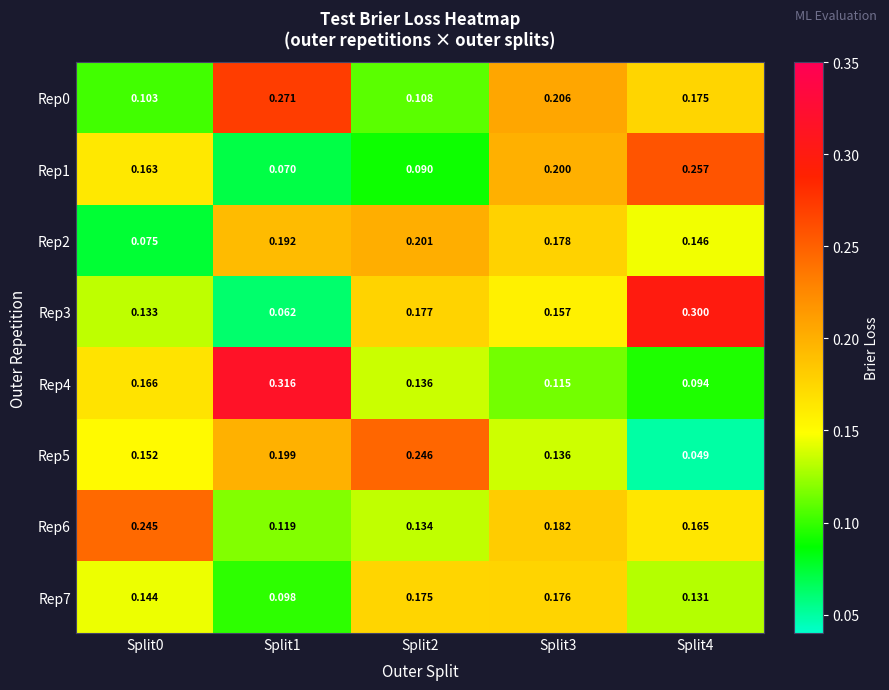

Is the value of Rep7 at Split4 greater than the value of Rep5 at Split1?

No